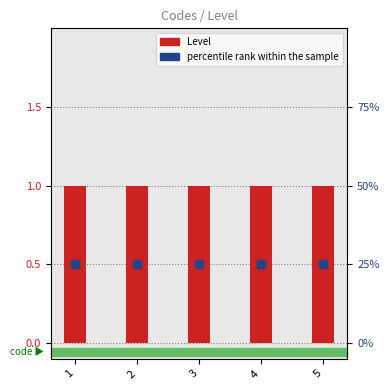

Which series reaches the minimum Y coordinate?

percentile rank within the sample